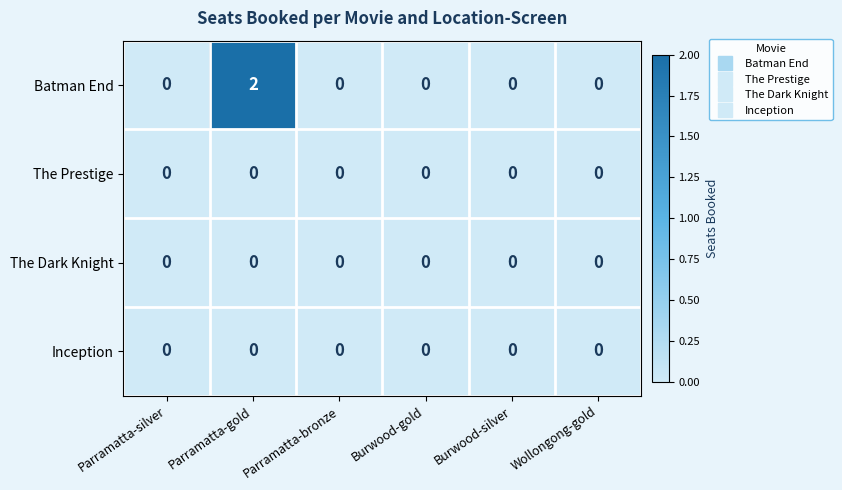

What is the spread (max minus min) of values at Parramatta-gold?

2